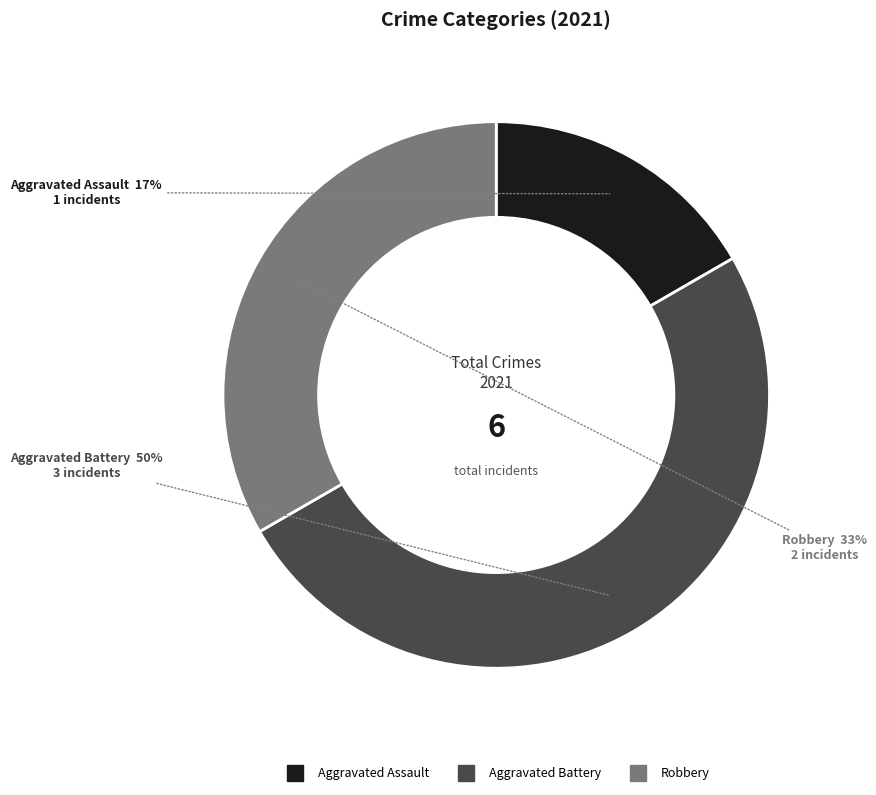

Which category has the smallest portion of the pie?

Aggravated Assault